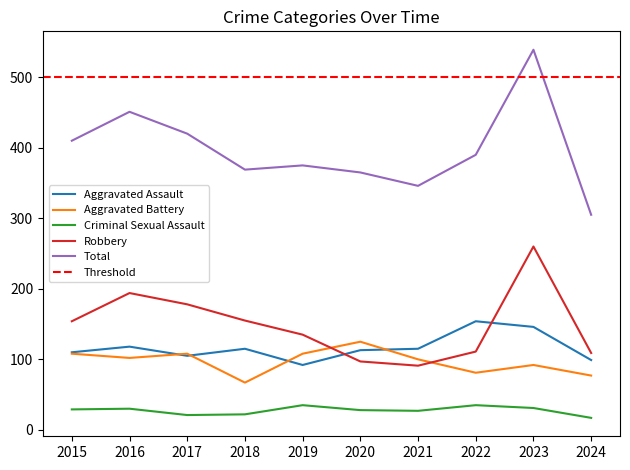

What are all the series names shown in the legend?

Aggravated Assault, Aggravated Battery, Criminal Sexual Assault, Robbery, Total